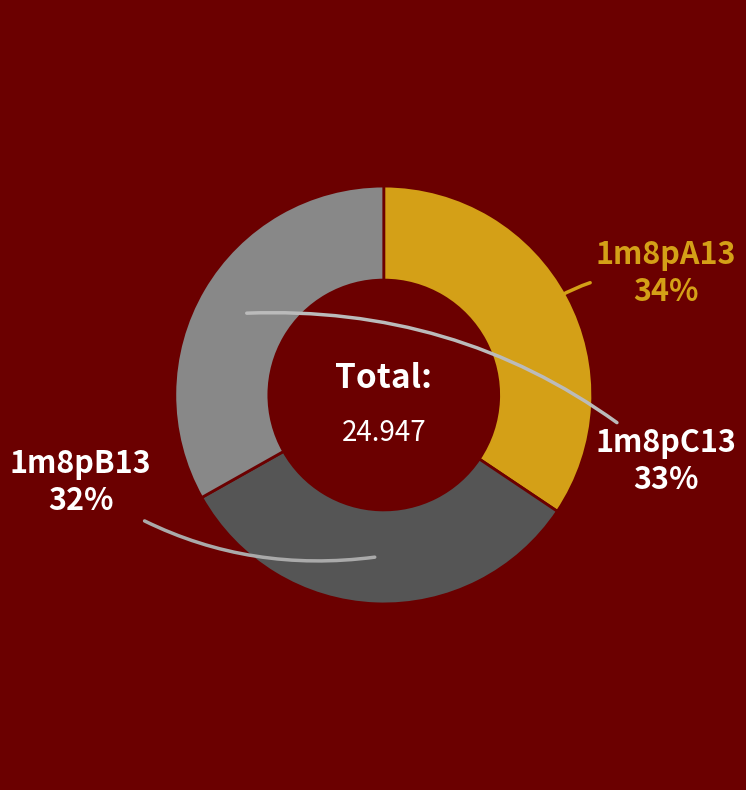

Do 1m8pA13 and 1m8pB13 together represent more than half of the pie?

Yes